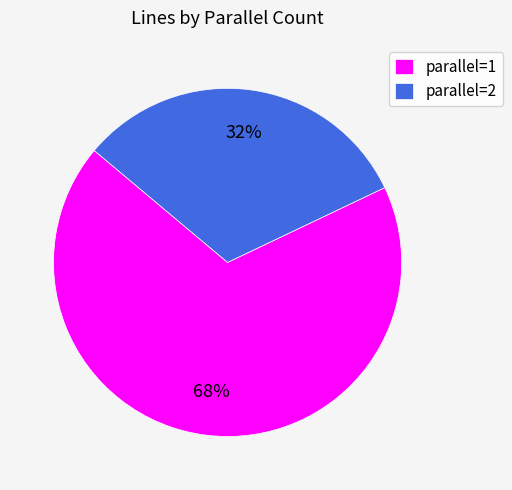

To the nearest percent, what is the difference between the largest and smallest slice percentages?

36%